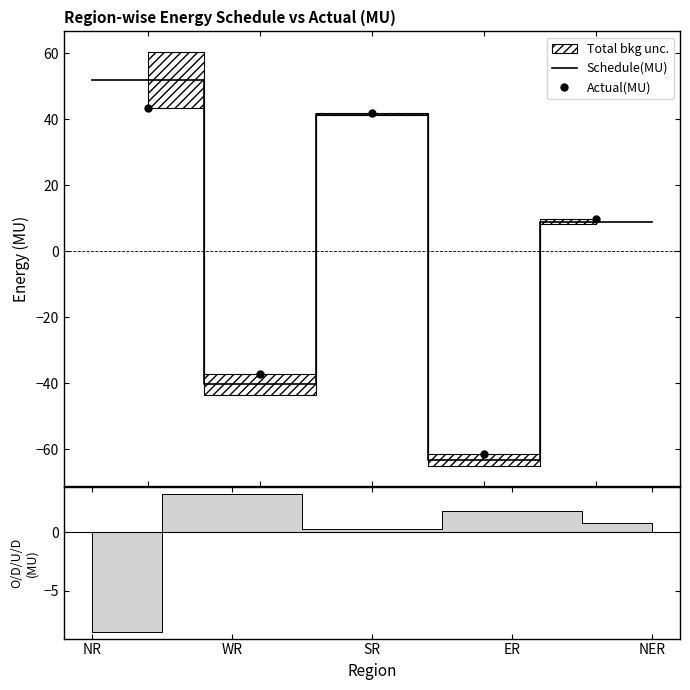

Reading left to right, transcribe all the data shown in this chart.

Schedule(MU): 51.8	-40.4	41.5	-63.2	8.9
Actual(MU): 43.3	-37.1	41.8	-61.4	9.7
O/D/U/D(MU): -8.5	3.3	0.3	1.8	0.8